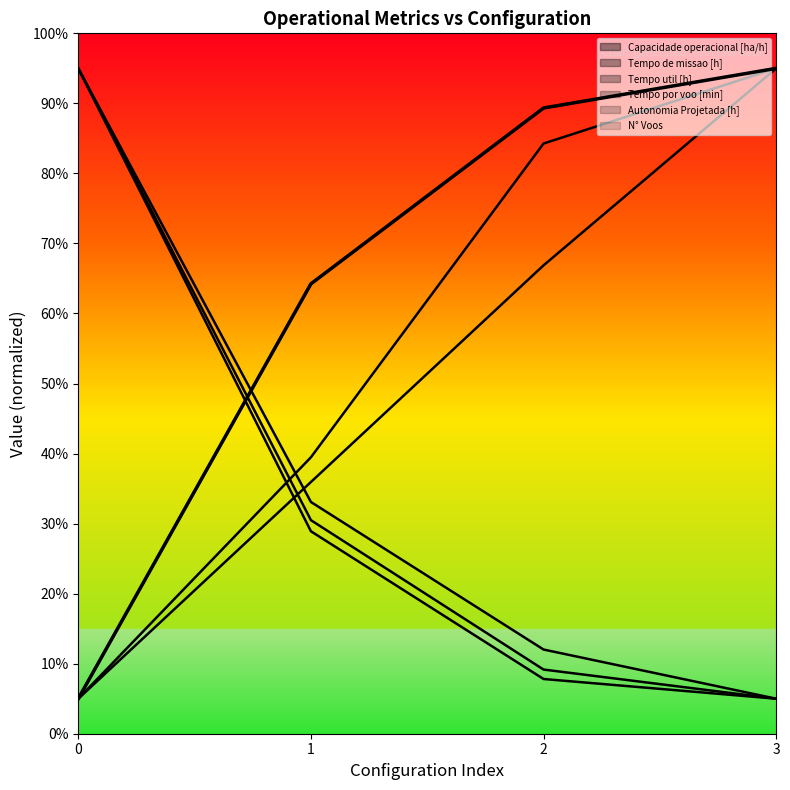

How many lines are shown in the chart?

1